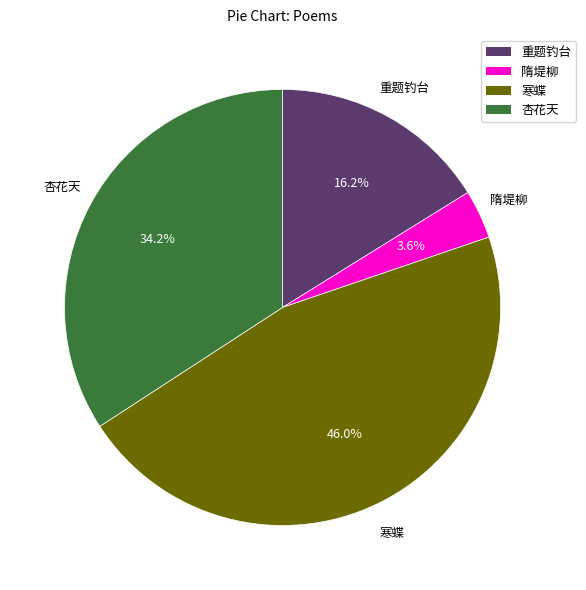

Is there any slice that represents more than half of the pie?

No